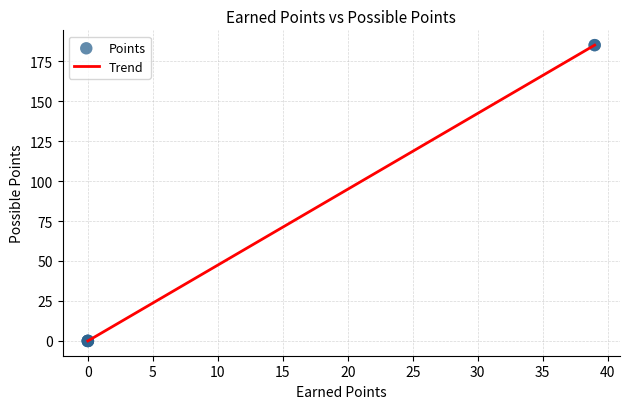

What is the greatest value displayed?

185.0